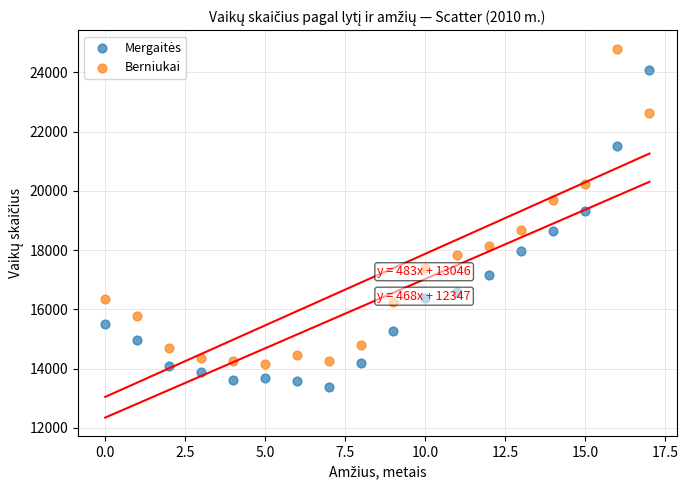

Which series contains the highest Y value?

Berniukai